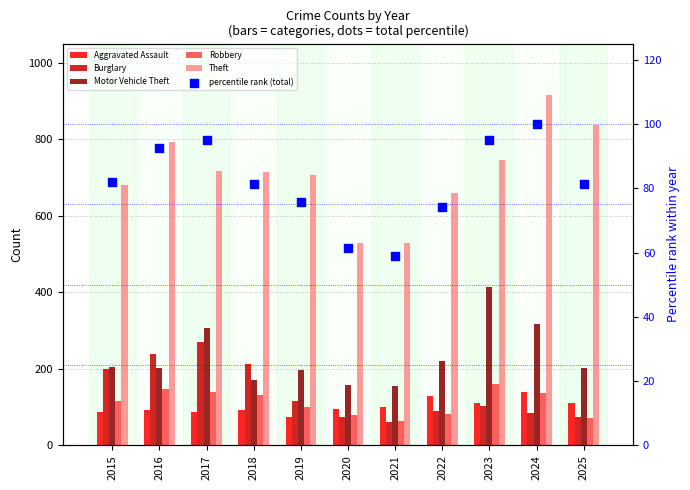

Which series contains the lowest Y value?

percentile rank (total)